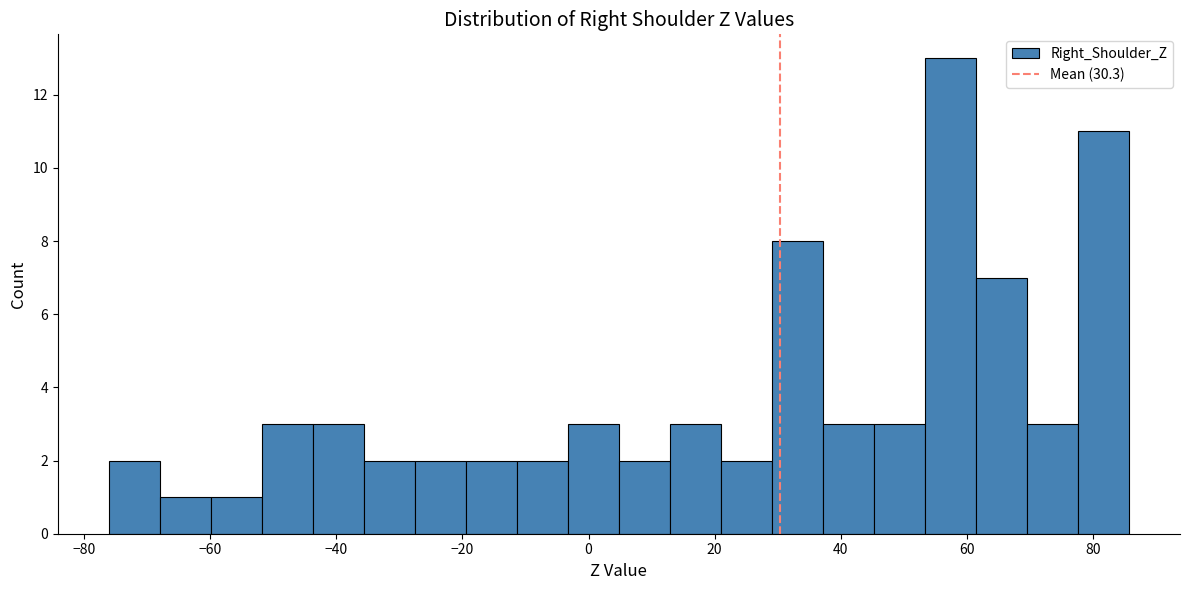

Over which range of the x-axis is the bar tallest?

54 to 62